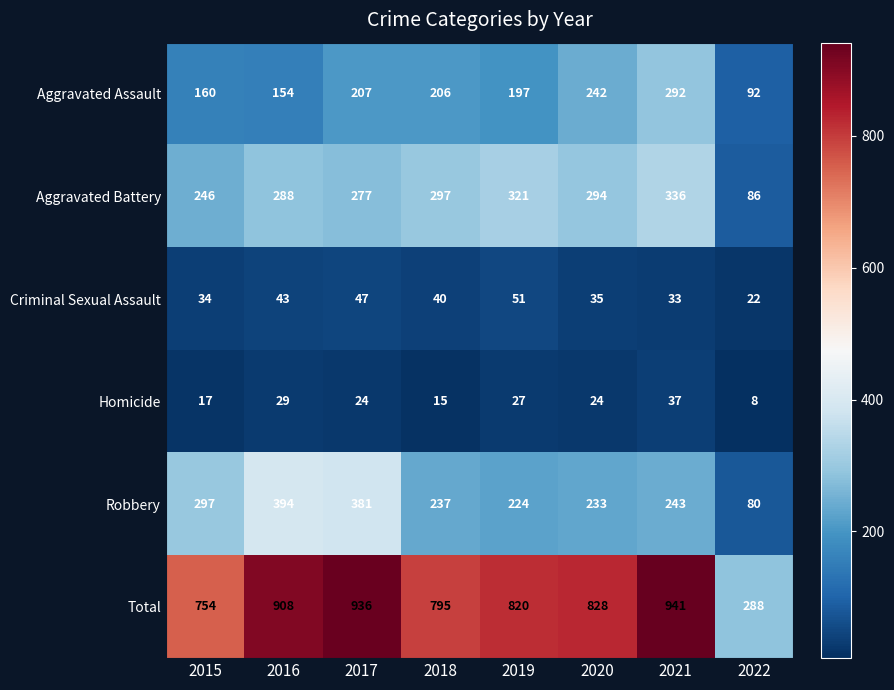

The value of Aggravated Battery at 2018 is 518. True or false?

False